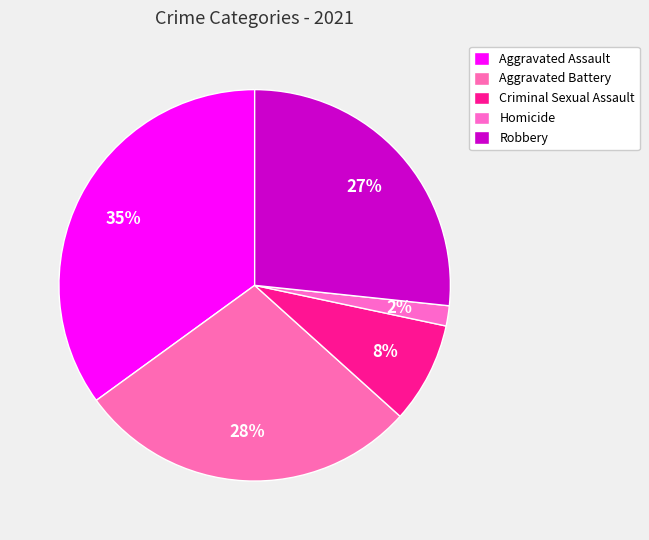

Does any single category account for the majority?

No